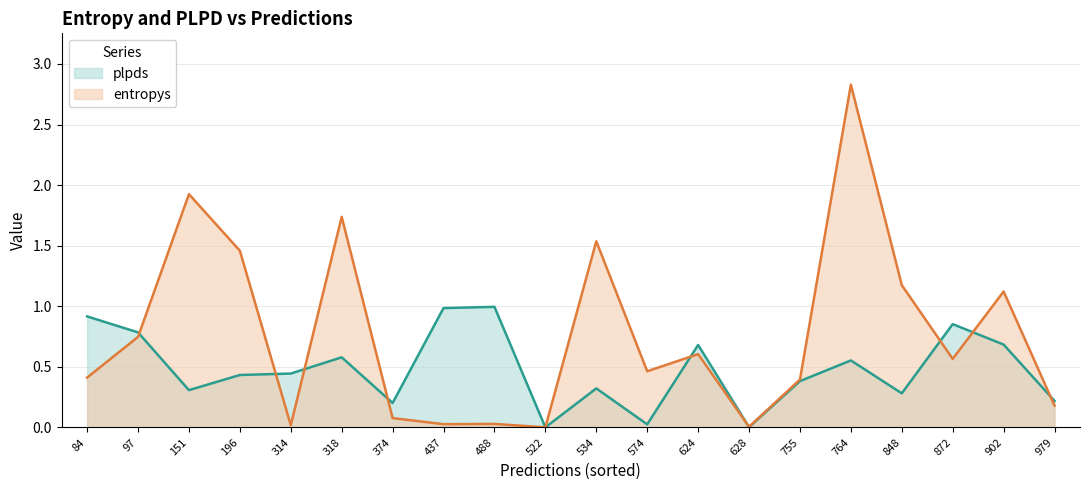

What is the difference between the plpds values at 196 and 848?

0.2